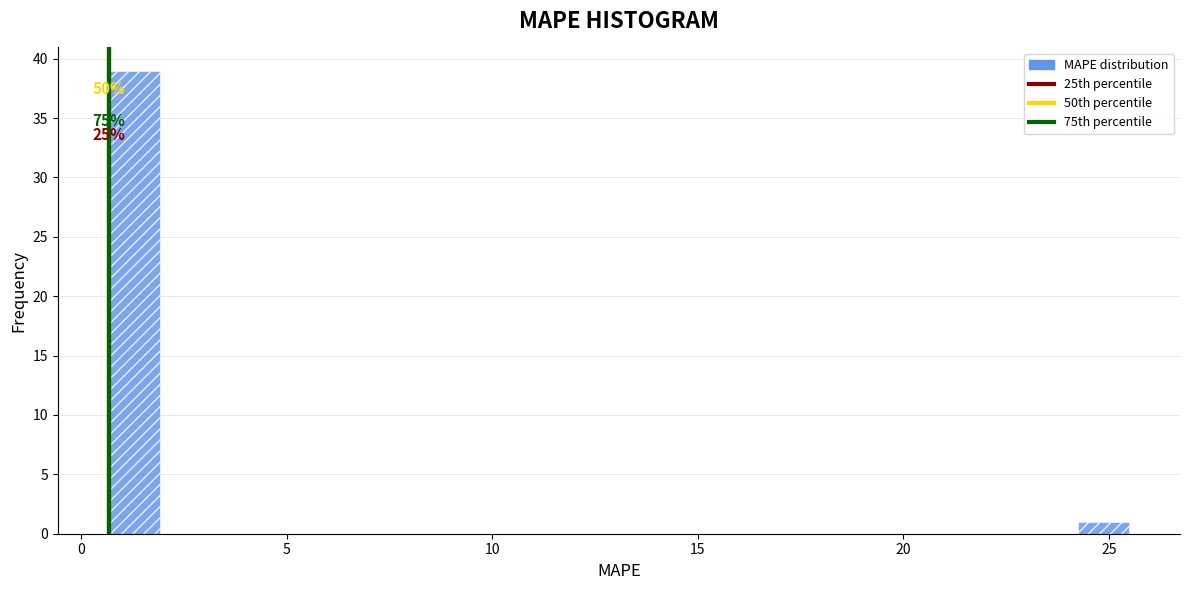

Around what value on the x-axis is the tallest bar? Give the approximate position of its centre, as read against the axis.

1.5